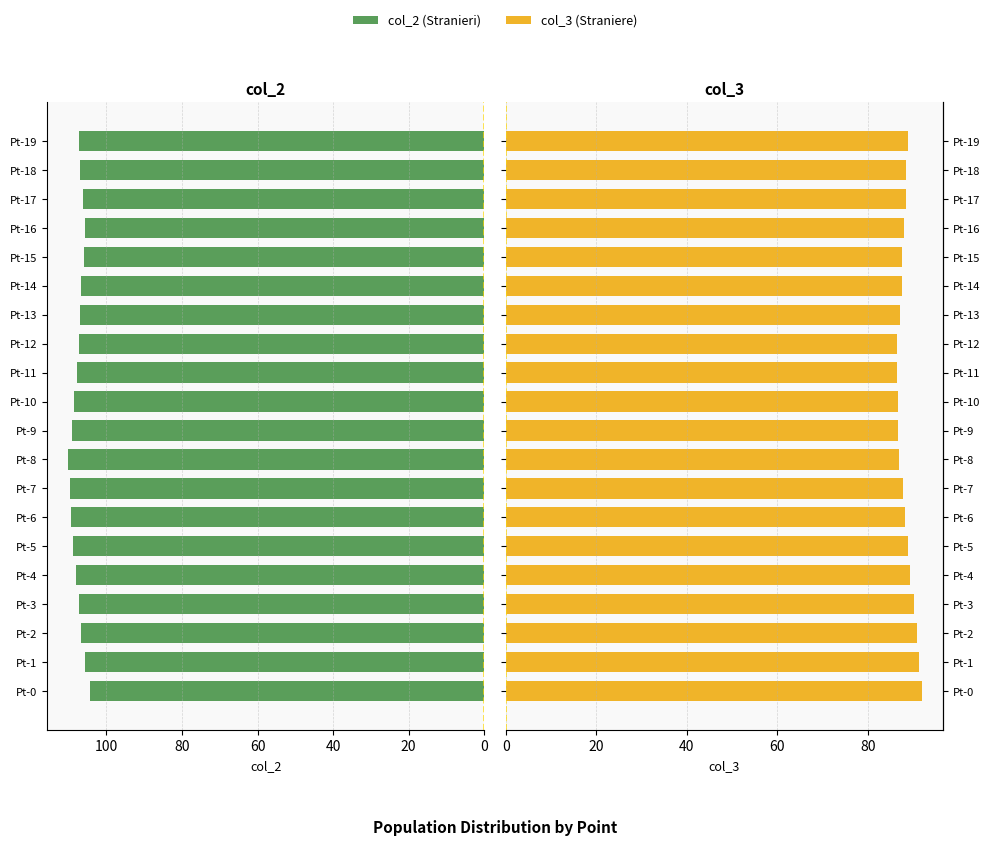

At Pt-14, list the series in order from largest to smallest.

col_2, col_3